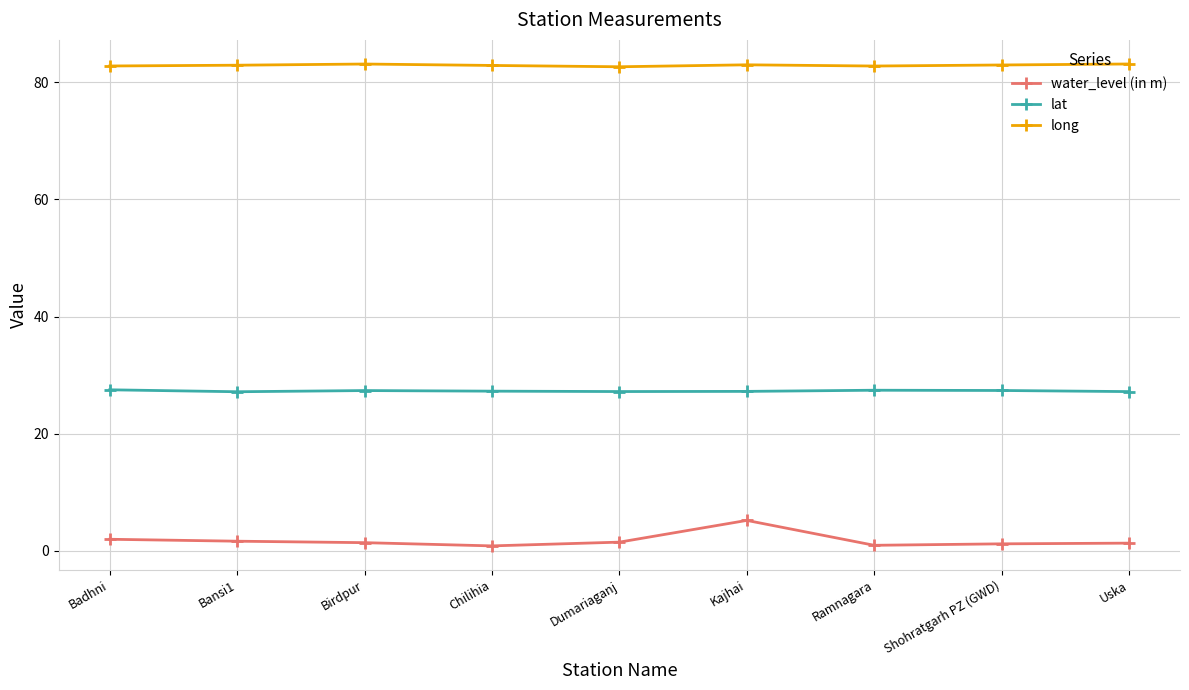

True or false: long has more than 1 interior local peaks.

True